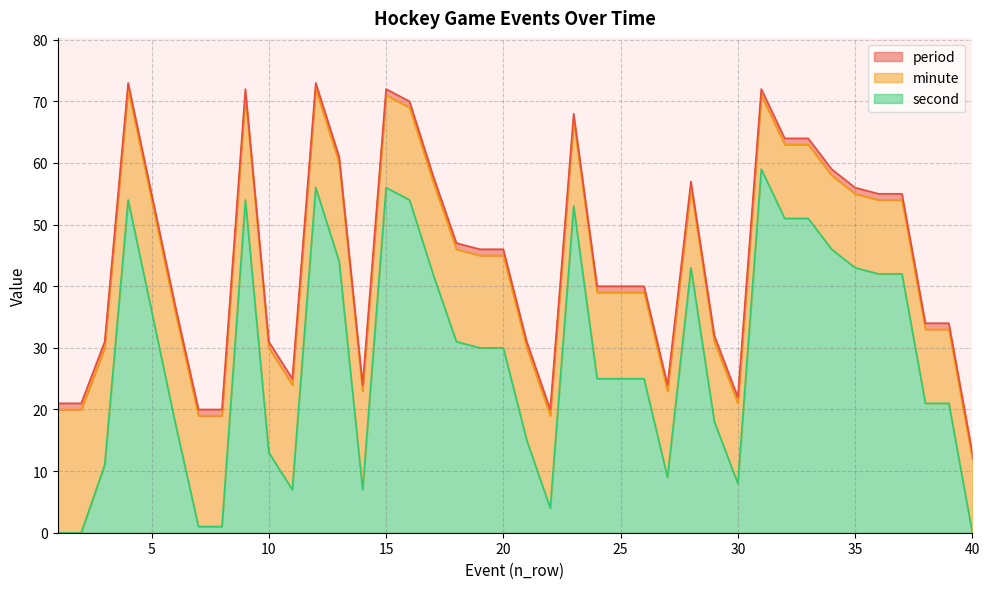

Which series changed the most between 1 and 26?

second